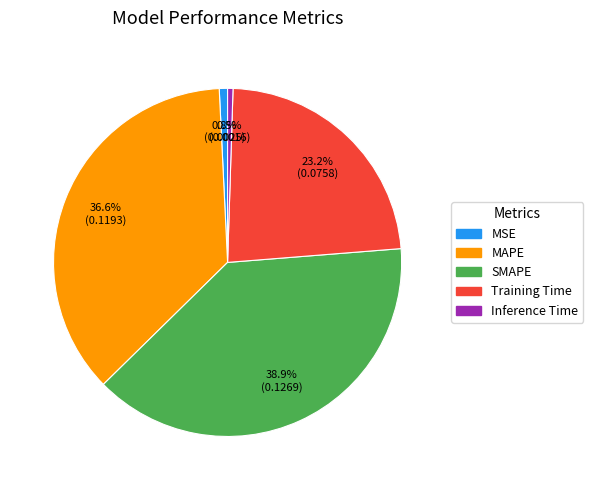

Which slice is the largest?

SMAPE